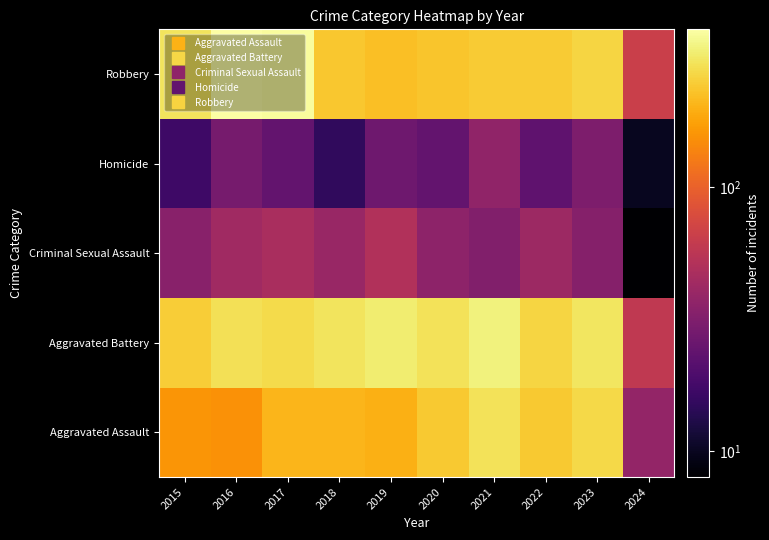

At which category does the chart reach its peak across all series?

2016